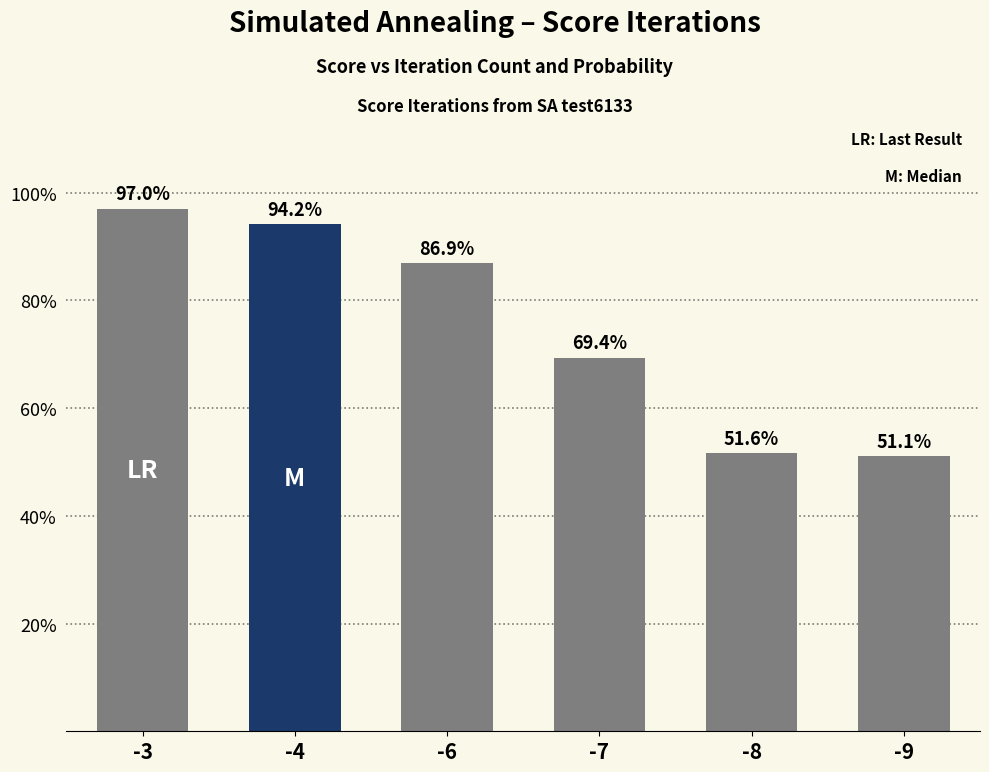

Does the chart contain any negative values?

No